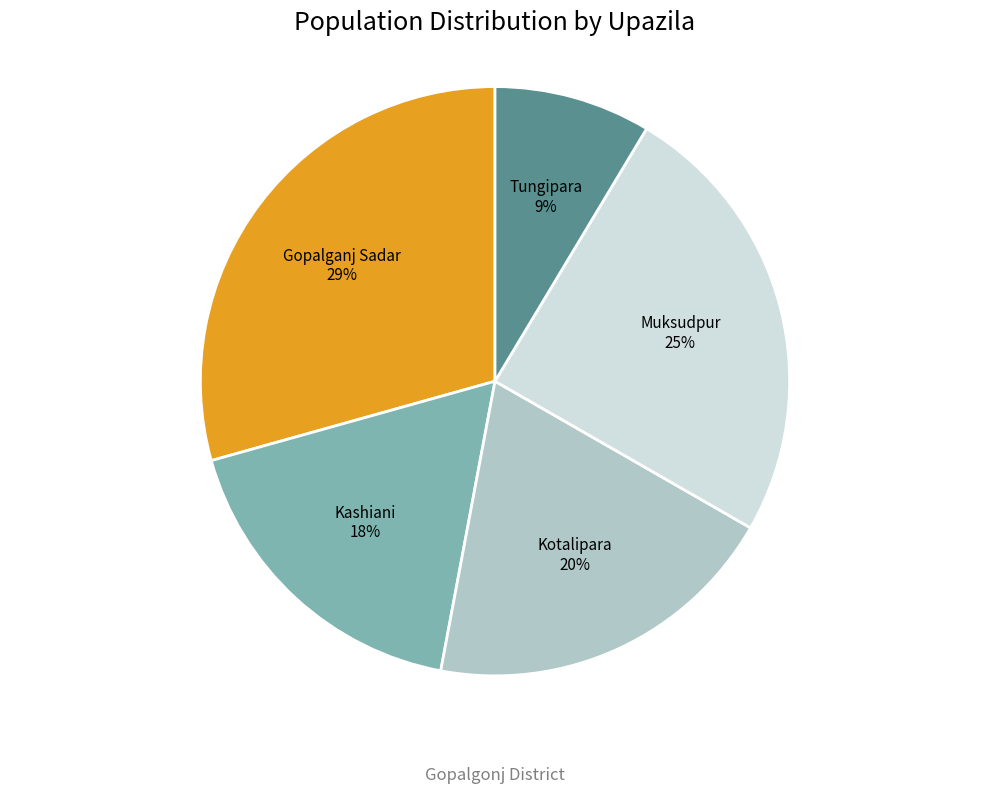

Does any single category account for the majority?

No